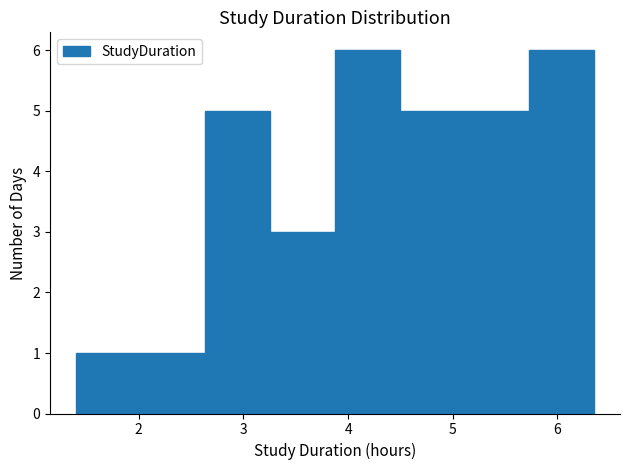

Reading left to right, list every bar in this chart as the range it spans on the x-axis followed by its height. Neither the bar edges nor the heights are printed on the chart, so give them approximately, as read against the axes.

1.4 to 2.0: 1
2.0 to 2.6: 1
2.6 to 3.3: 5
3.3 to 3.9: 3
3.9 to 4.5: 6
4.5 to 5.1: 5
5.1 to 5.7: 5
5.7 to 6.4: 6